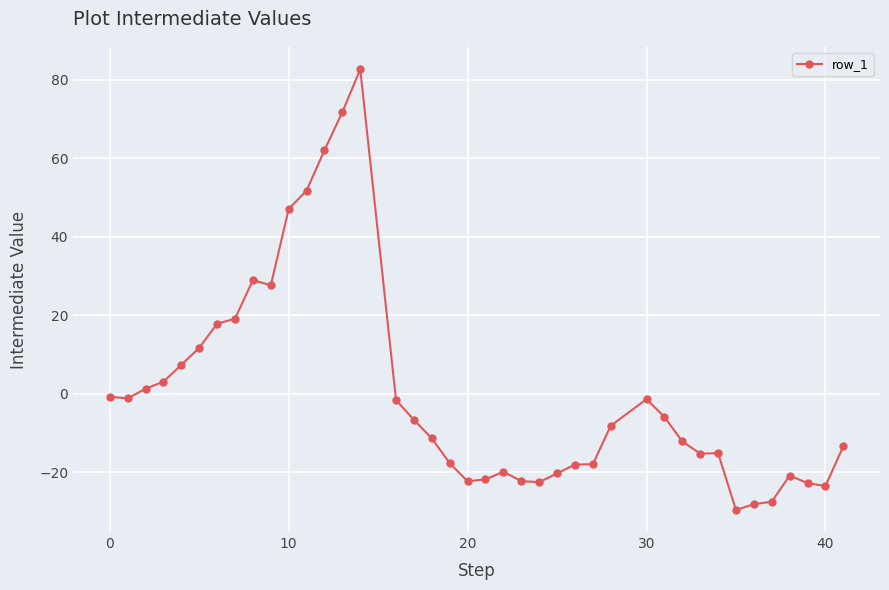

How many lines are shown in the chart?

1